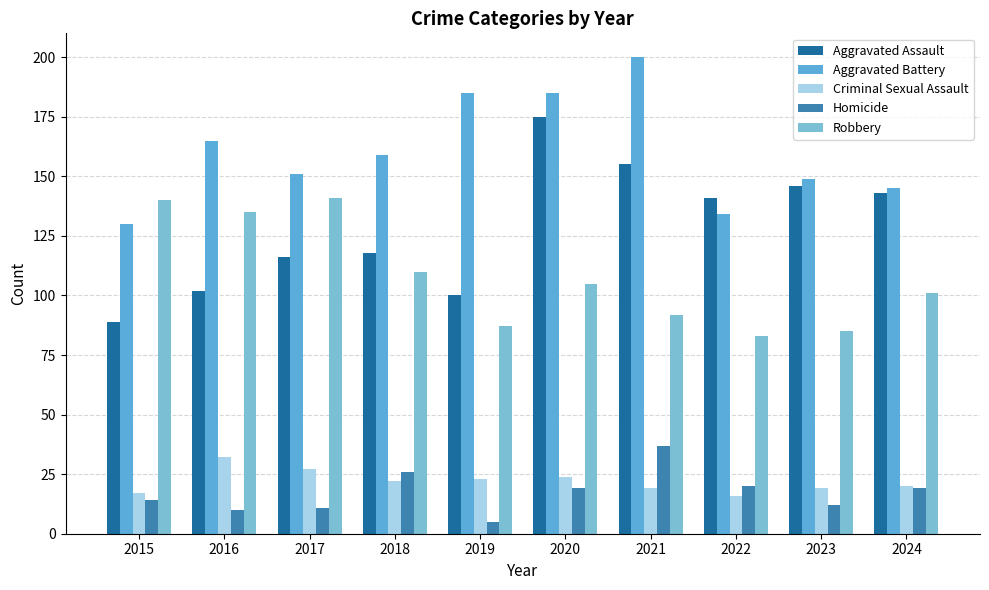

What is the total value across all series at 2023?

411